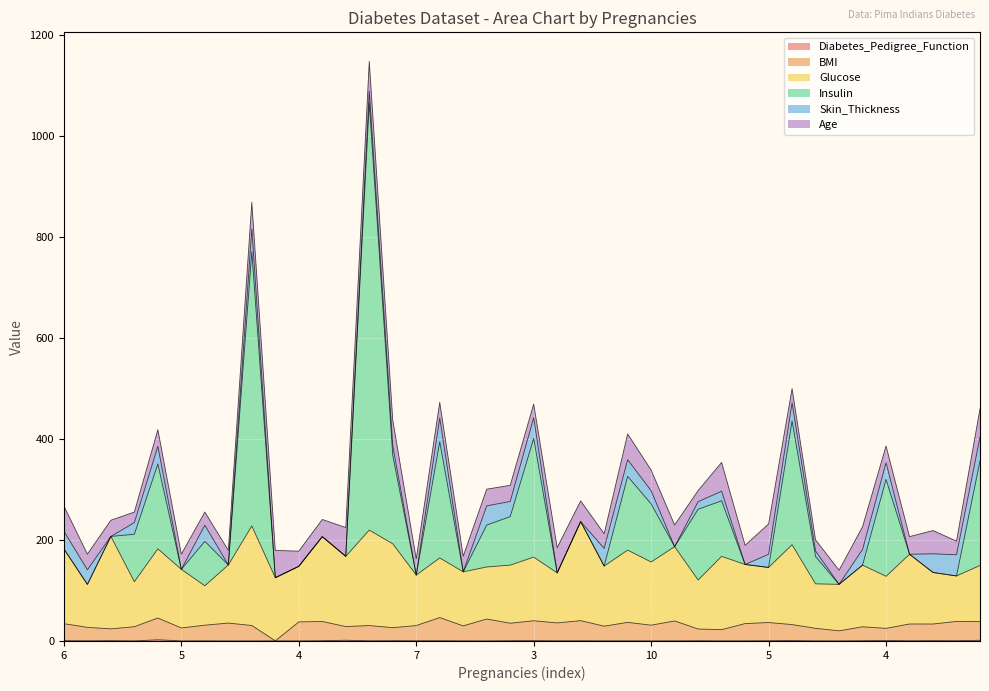

At which category is the sum across all series the highest?

1